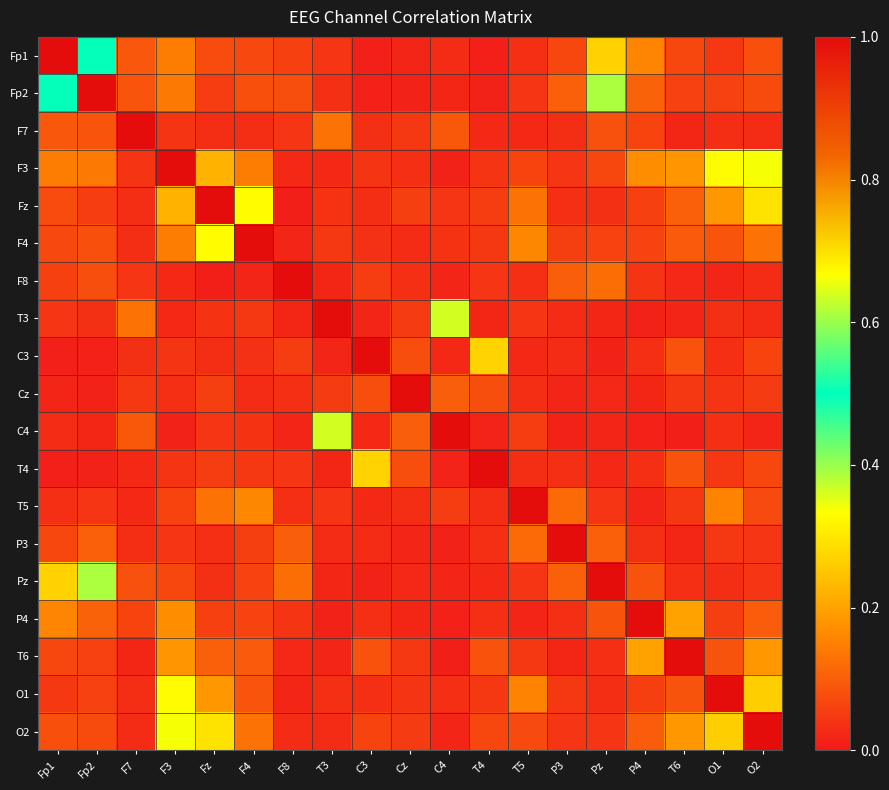

Reading left to right, list all the values displayed in this chart.

Fp1: Fp1=1.0	Fp2=0.5	F7=0.1	F3=0.1	Fz=0.1	F4=0.1	F8=0.1	T3=0.0	C3=0.0	Cz=0.0	C4=0.0	T4=0.0	T5=0.0	P3=0.1	Pz=0.3	P4=0.2	T6=0.1	O1=0.0	O2=0.1
Fp2: Fp1=0.5	Fp2=1.0	F7=0.1	F3=0.1	Fz=0.1	F4=0.1	F8=0.1	T3=0.0	C3=0.0	Cz=0.0	C4=0.0	T4=0.0	T5=0.0	P3=0.1	Pz=0.4	P4=0.1	T6=0.1	O1=0.1	O2=0.1
F7: Fp1=0.1	Fp2=0.1	F7=1.0	F3=0.0	Fz=0.0	F4=0.0	F8=0.0	T3=0.1	C3=0.0	Cz=0.0	C4=0.1	T4=0.0	T5=0.0	P3=0.0	Pz=0.1	P4=0.1	T6=0.0	O1=0.0	O2=0.0
F3: Fp1=0.1	Fp2=0.1	F7=0.0	F3=1.0	Fz=0.2	F4=0.1	F8=0.0	T3=0.0	C3=0.0	Cz=0.0	C4=0.0	T4=0.0	T5=0.1	P3=0.0	Pz=0.1	P4=0.2	T6=0.2	O1=0.3	O2=0.3
Fz: Fp1=0.1	Fp2=0.1	F7=0.0	F3=0.2	Fz=1.0	F4=0.3	F8=0.0	T3=0.0	C3=0.0	Cz=0.1	C4=0.0	T4=0.1	T5=0.1	P3=0.0	Pz=0.0	P4=0.1	T6=0.1	O1=0.2	O2=0.3
F4: Fp1=0.1	Fp2=0.1	F7=0.0	F3=0.1	Fz=0.3	F4=1.0	F8=0.0	T3=0.0	C3=0.0	Cz=0.0	C4=0.0	T4=0.0	T5=0.2	P3=0.1	Pz=0.1	P4=0.1	T6=0.1	O1=0.1	O2=0.1
F8: Fp1=0.1	Fp2=0.1	F7=0.0	F3=0.0	Fz=0.0	F4=0.0	F8=1.0	T3=0.0	C3=0.1	Cz=0.0	C4=0.0	T4=0.0	T5=0.0	P3=0.1	Pz=0.1	P4=0.0	T6=0.0	O1=0.0	O2=0.0
T3: Fp1=0.0	Fp2=0.0	F7=0.1	F3=0.0	Fz=0.0	F4=0.0	F8=0.0	T3=1.0	C3=0.0	Cz=0.0	C4=0.4	T4=0.0	T5=0.0	P3=0.0	Pz=0.0	P4=0.0	T6=0.0	O1=0.0	O2=0.0
C3: Fp1=0.0	Fp2=0.0	F7=0.0	F3=0.0	Fz=0.0	F4=0.0	F8=0.1	T3=0.0	C3=1.0	Cz=0.1	C4=0.0	T4=0.3	T5=0.0	P3=0.0	Pz=0.0	P4=0.0	T6=0.1	O1=0.0	O2=0.1
Cz: Fp1=0.0	Fp2=0.0	F7=0.0	F3=0.0	Fz=0.1	F4=0.0	F8=0.0	T3=0.0	C3=0.1	Cz=1.0	C4=0.1	T4=0.1	T5=0.0	P3=0.0	Pz=0.0	P4=0.0	T6=0.0	O1=0.0	O2=0.0
C4: Fp1=0.0	Fp2=0.0	F7=0.1	F3=0.0	Fz=0.0	F4=0.0	F8=0.0	T3=0.4	C3=0.0	Cz=0.1	C4=1.0	T4=0.0	T5=0.1	P3=0.0	Pz=0.0	P4=0.0	T6=0.0	O1=0.0	O2=0.0
T4: Fp1=0.0	Fp2=0.0	F7=0.0	F3=0.0	Fz=0.1	F4=0.0	F8=0.0	T3=0.0	C3=0.3	Cz=0.1	C4=0.0	T4=1.0	T5=0.0	P3=0.0	Pz=0.0	P4=0.0	T6=0.1	O1=0.0	O2=0.1
T5: Fp1=0.0	Fp2=0.0	F7=0.0	F3=0.1	Fz=0.1	F4=0.2	F8=0.0	T3=0.0	C3=0.0	Cz=0.0	C4=0.1	T4=0.0	T5=1.0	P3=0.1	Pz=0.0	P4=0.0	T6=0.0	O1=0.2	O2=0.1
P3: Fp1=0.1	Fp2=0.1	F7=0.0	F3=0.0	Fz=0.0	F4=0.1	F8=0.1	T3=0.0	C3=0.0	Cz=0.0	C4=0.0	T4=0.0	T5=0.1	P3=1.0	Pz=0.1	P4=0.0	T6=0.0	O1=0.0	O2=0.0
Pz: Fp1=0.3	Fp2=0.4	F7=0.1	F3=0.1	Fz=0.0	F4=0.1	F8=0.1	T3=0.0	C3=0.0	Cz=0.0	C4=0.0	T4=0.0	T5=0.0	P3=0.1	Pz=1.0	P4=0.1	T6=0.0	O1=0.0	O2=0.0
P4: Fp1=0.2	Fp2=0.1	F7=0.1	F3=0.2	Fz=0.1	F4=0.1	F8=0.0	T3=0.0	C3=0.0	Cz=0.0	C4=0.0	T4=0.0	T5=0.0	P3=0.0	Pz=0.1	P4=1.0	T6=0.2	O1=0.1	O2=0.1
T6: Fp1=0.1	Fp2=0.1	F7=0.0	F3=0.2	Fz=0.1	F4=0.1	F8=0.0	T3=0.0	C3=0.1	Cz=0.0	C4=0.0	T4=0.1	T5=0.0	P3=0.0	Pz=0.0	P4=0.2	T6=1.0	O1=0.1	O2=0.2
O1: Fp1=0.0	Fp2=0.1	F7=0.0	F3=0.3	Fz=0.2	F4=0.1	F8=0.0	T3=0.0	C3=0.0	Cz=0.0	C4=0.0	T4=0.0	T5=0.2	P3=0.0	Pz=0.0	P4=0.1	T6=0.1	O1=1.0	O2=0.3
O2: Fp1=0.1	Fp2=0.1	F7=0.0	F3=0.3	Fz=0.3	F4=0.1	F8=0.0	T3=0.0	C3=0.1	Cz=0.0	C4=0.0	T4=0.1	T5=0.1	P3=0.0	Pz=0.0	P4=0.1	T6=0.2	O1=0.3	O2=1.0